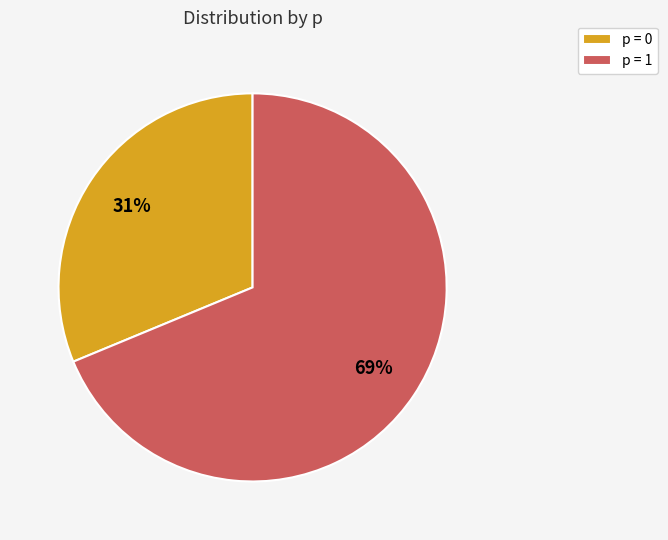

Is it true that p = 0 is 31% of the pie?

True